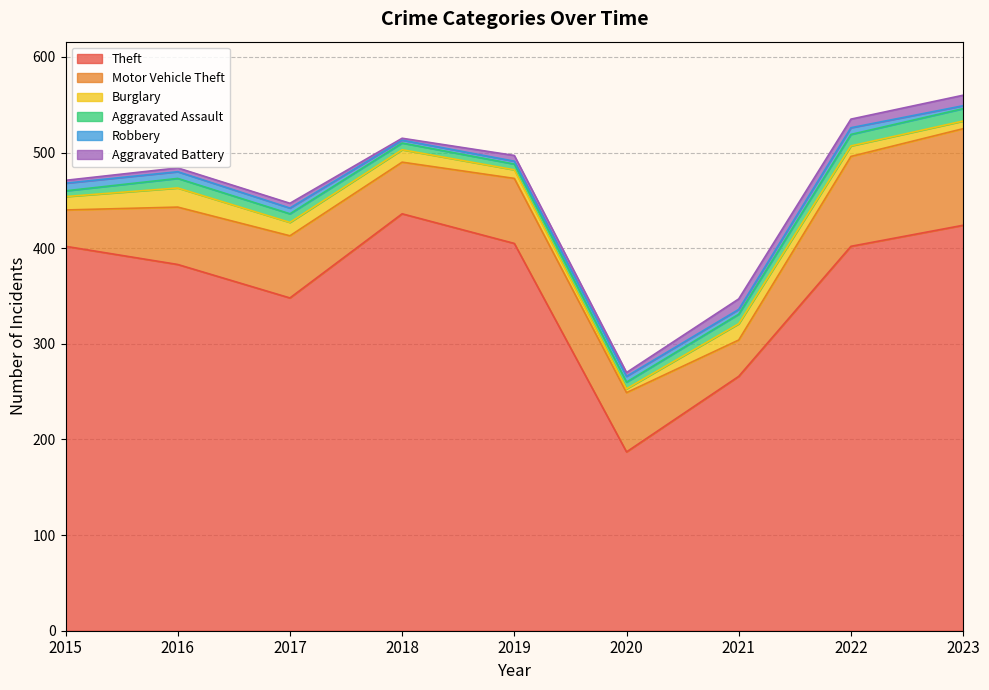

Which series has the largest total across all categories?

Theft